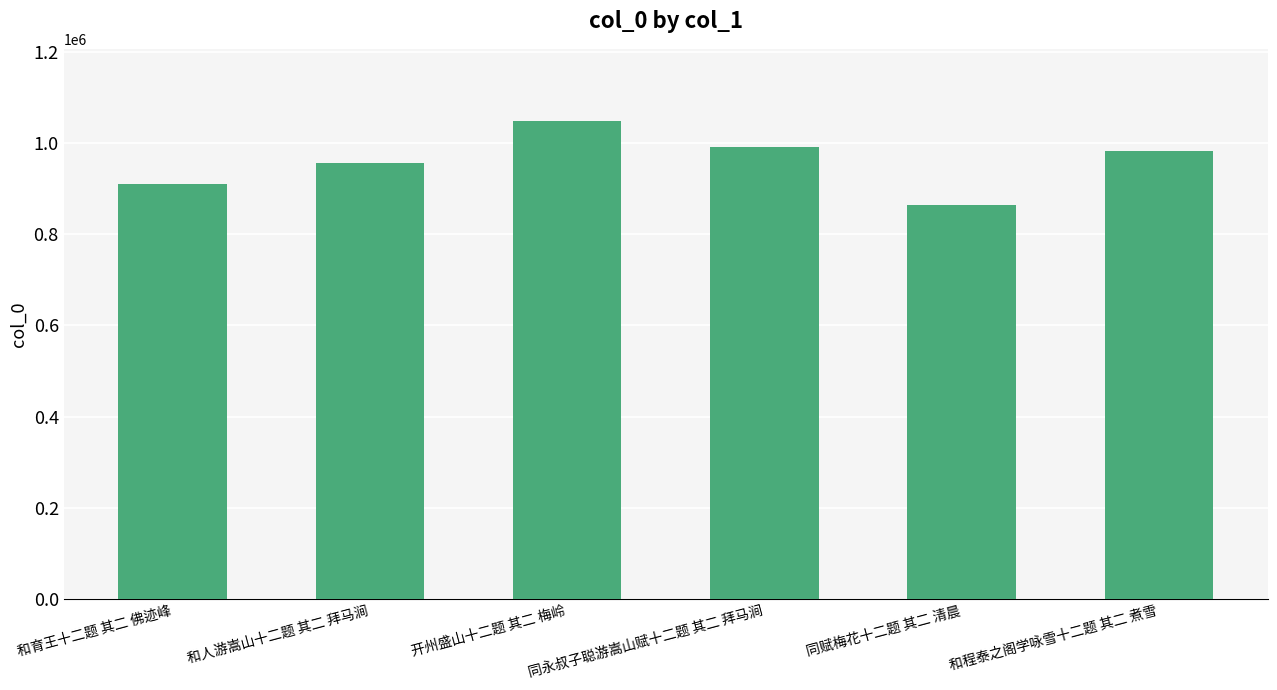

Reading right to left, list all the values displayed in this chart.

和程泰之阁学咏雪十二题 其二 煮雪=983549	同赋梅花十二题 其二 清晨=864202	同永叔子聪游嵩山赋十二题 其二 拜马涧=991971	开州盛山十二题 其二 梅岭=1049373	和人游嵩山十二题 其二 拜马涧=955494	和育王十二题 其二 佛迹峰=911047